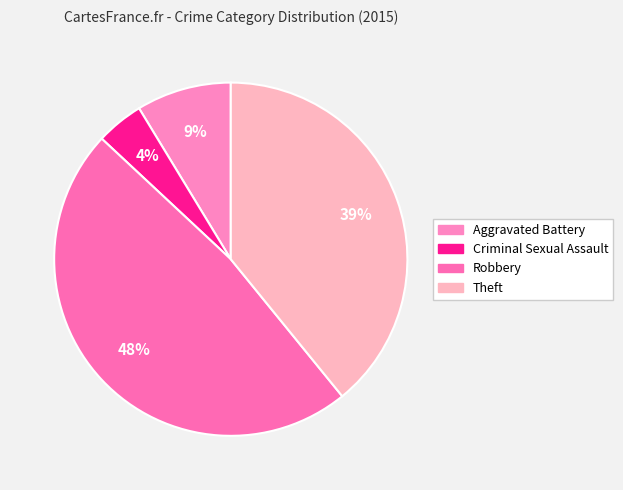

How many slices are in this pie chart?

4